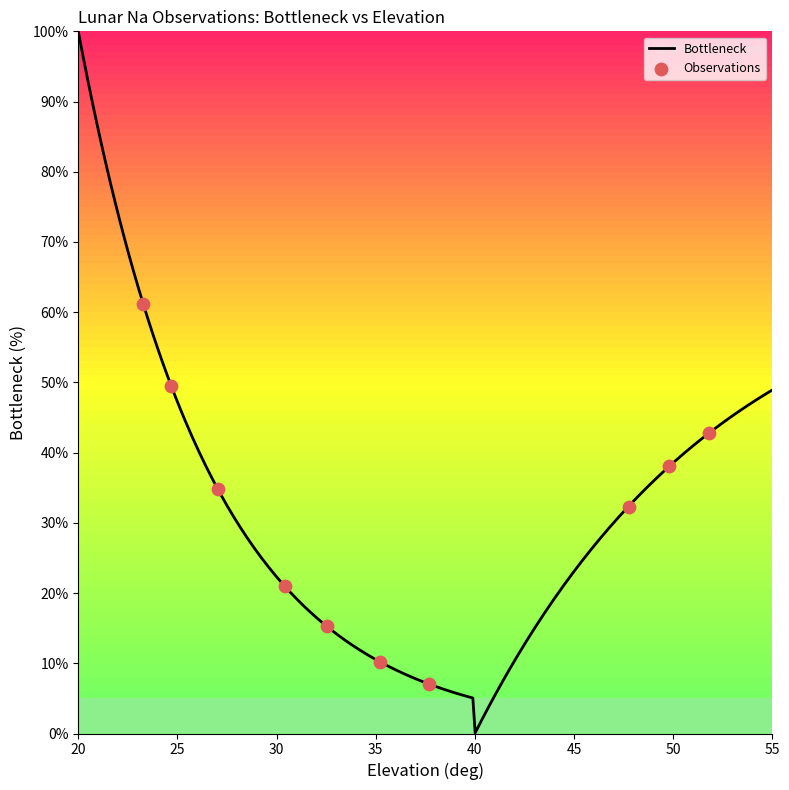

Which has a higher value, 15 or 13?

15